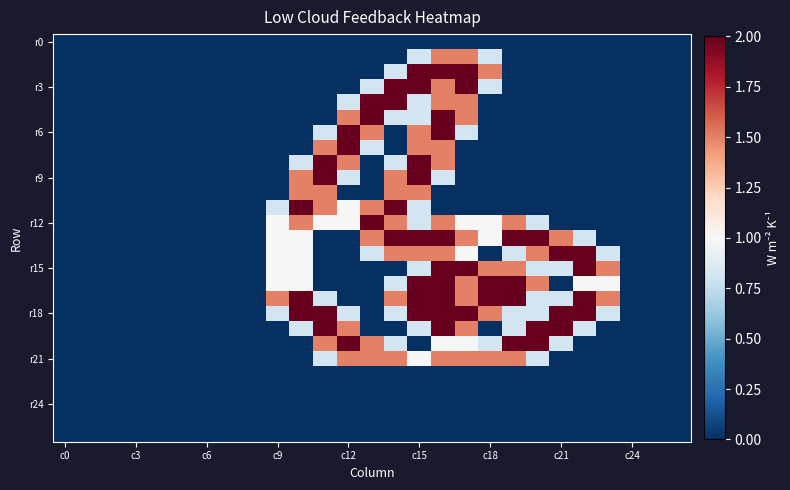

At which category does the chart reach its minimum across all series?

c0